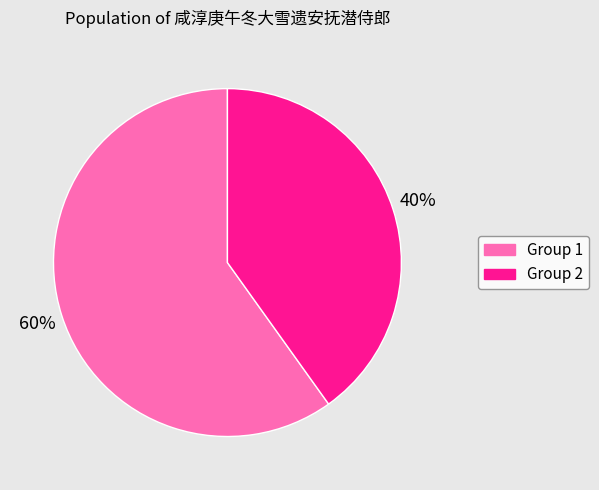

Is there a majority slice in this chart?

Yes